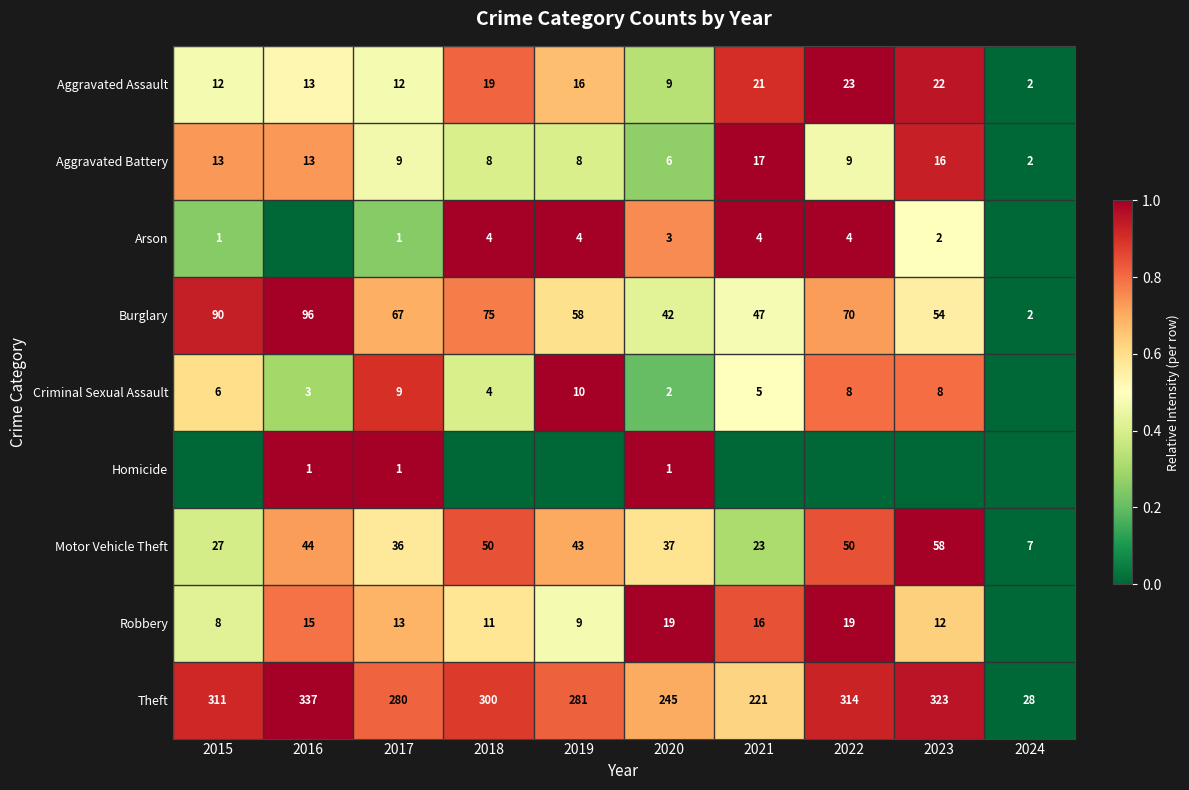

Which category has the highest value in the Aggravated Assault series?

2022